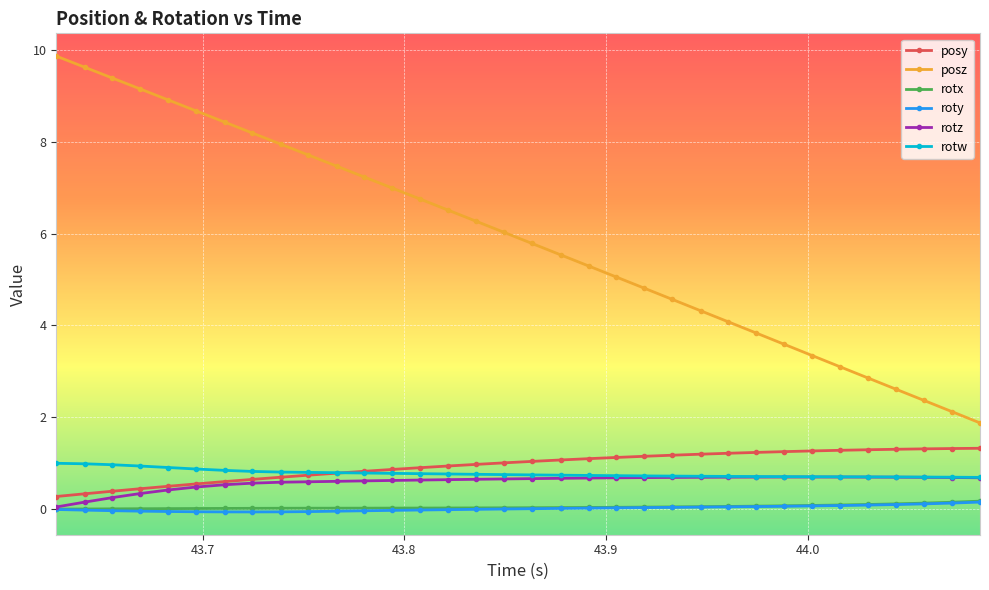

Which series has the largest total across all categories?

posz